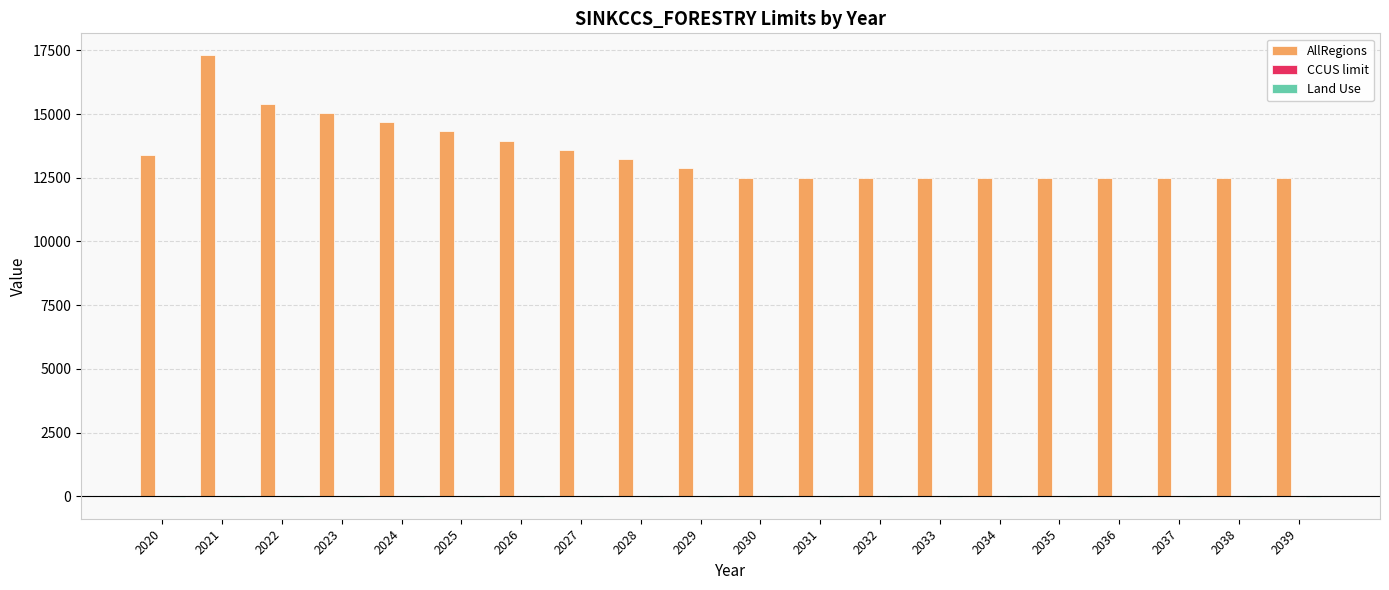

At which category is the sum across all series the highest?

2021